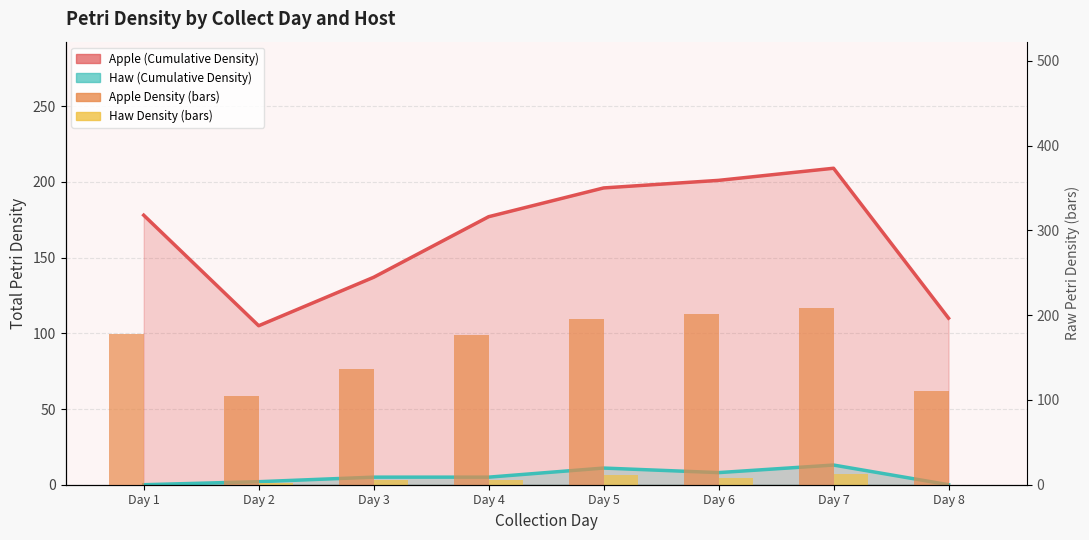

Where is Haw Density nearest to the value 6?

Day 3